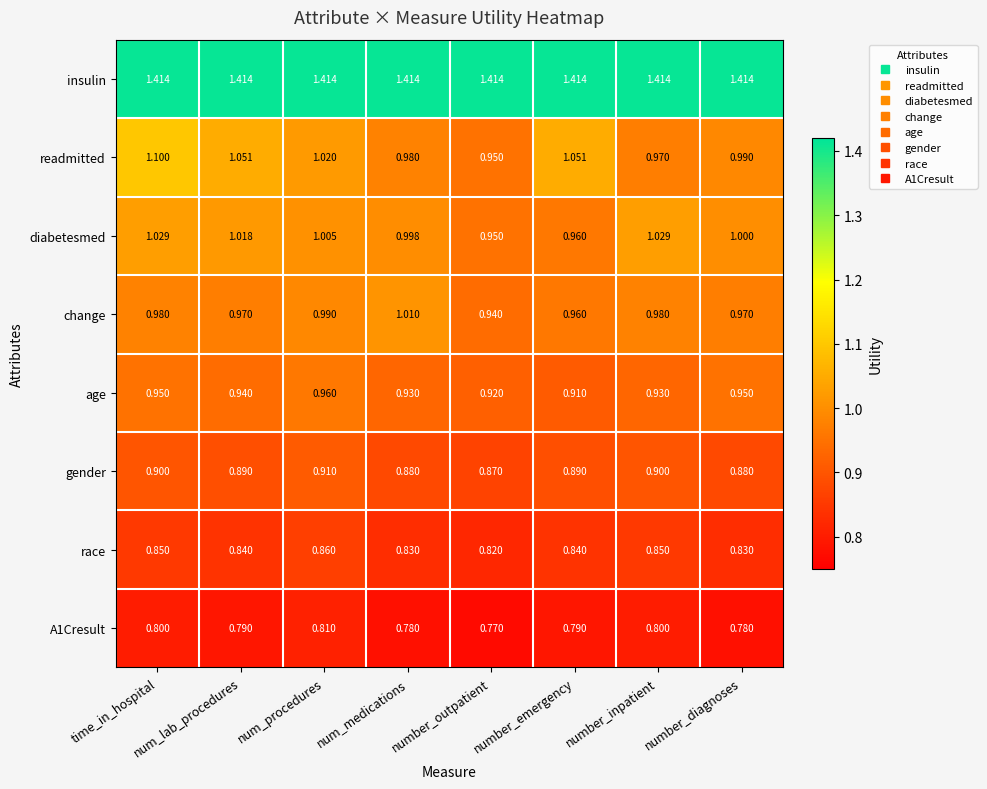

Between time_in_hospital and number_diagnoses, which series saw the biggest shift?

readmitted